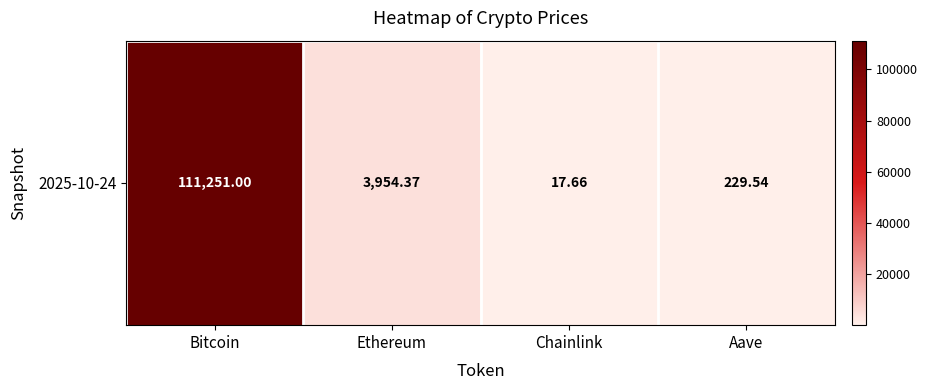

Is it true that the value at Ethereum is 1674.6?

False